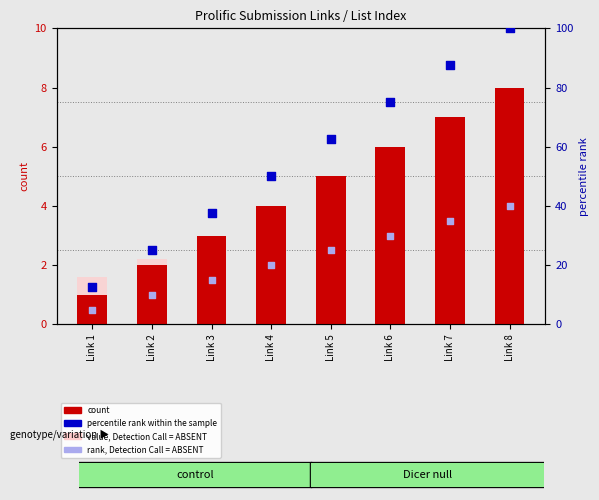

What is the total value across all series at Link 1?

20.1